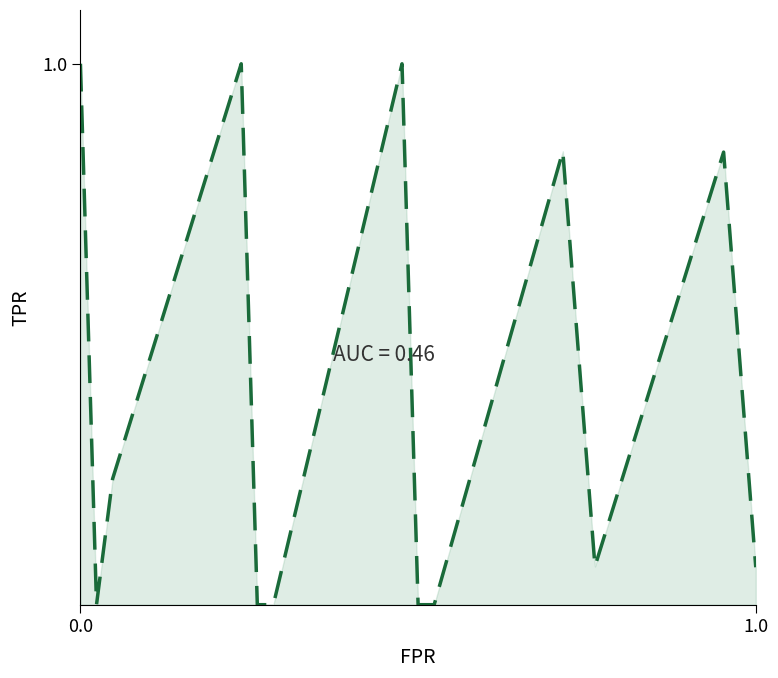

Does the chart display data point markers on the line(s)?

No